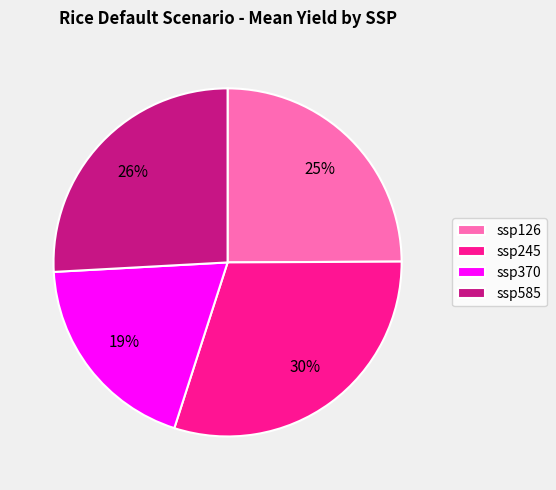

True or false: ssp585 accounts for 40% of the total.

False